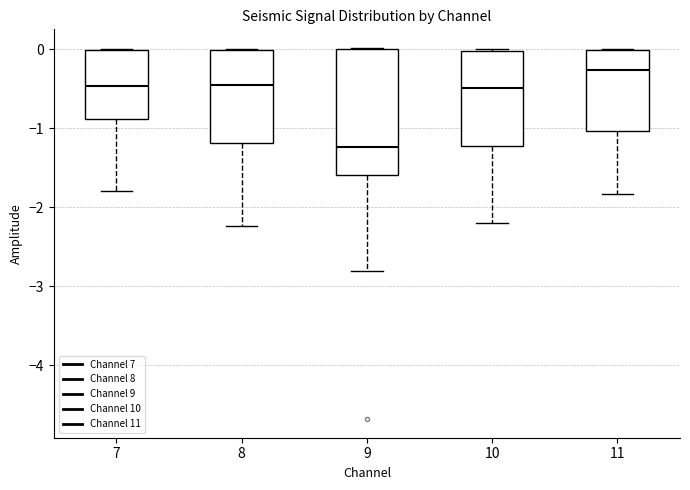

Reading left to right, read every box against the y-axis: the position of its median line, the range the box covers, and the ends of its whiskers. The values are not printed on the chart, so give them approximately, as read against the axis.

7: median -0.5, box -0.9 to 0.0, whiskers -1.8 to 0.0
8: median -0.4, box -1.2 to 0.0, whiskers -2.2 to 0.0
9: median -1.2, box -1.6 to 0.0, whiskers -2.8 to 0.0
10: median -0.5, box -1.2 to 0.0, whiskers -2.2 to 0.0
11: median -0.3, box -1.0 to 0.0, whiskers -1.8 to 0.0